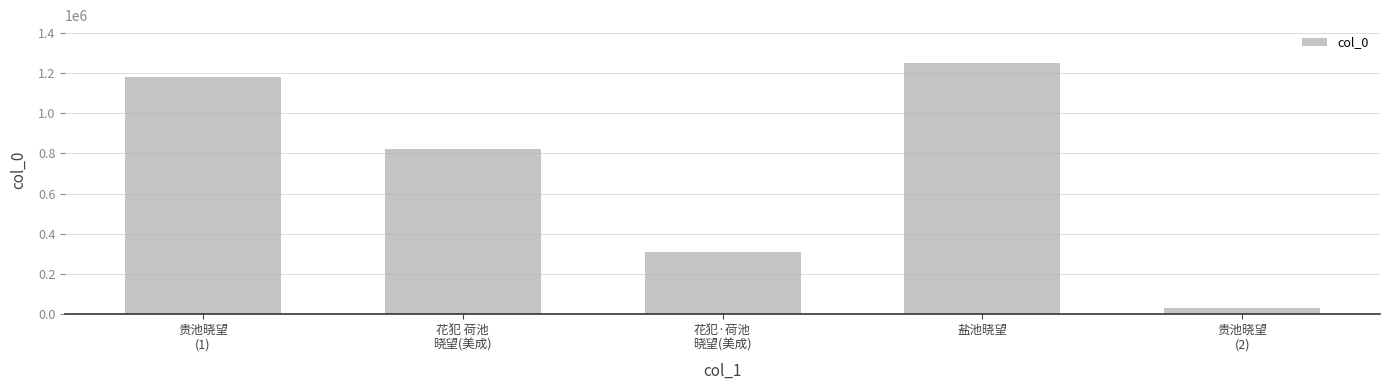

What is the minimum value shown in the chart?

30312